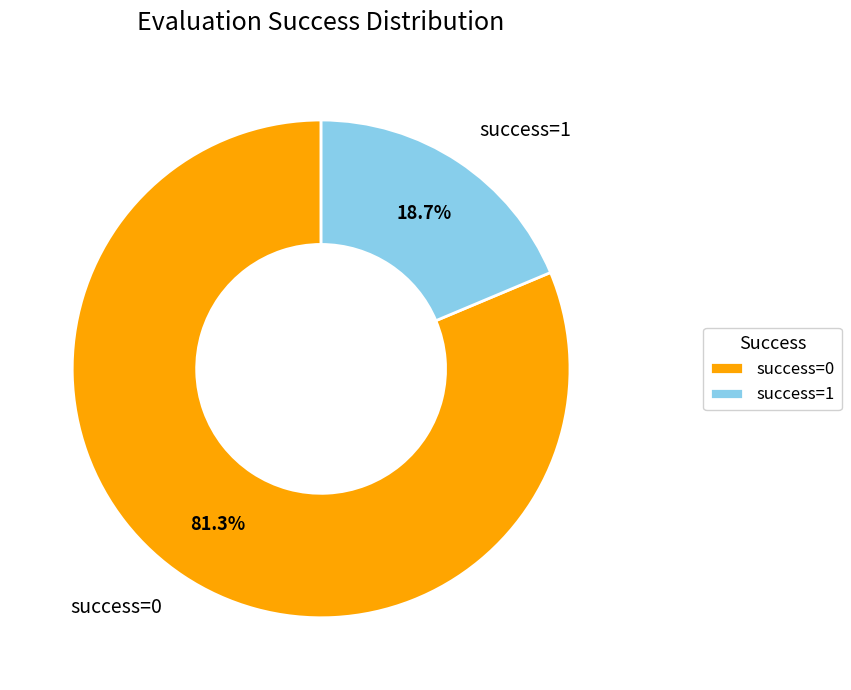

To the nearest percent, what is the average slice percentage?

50%